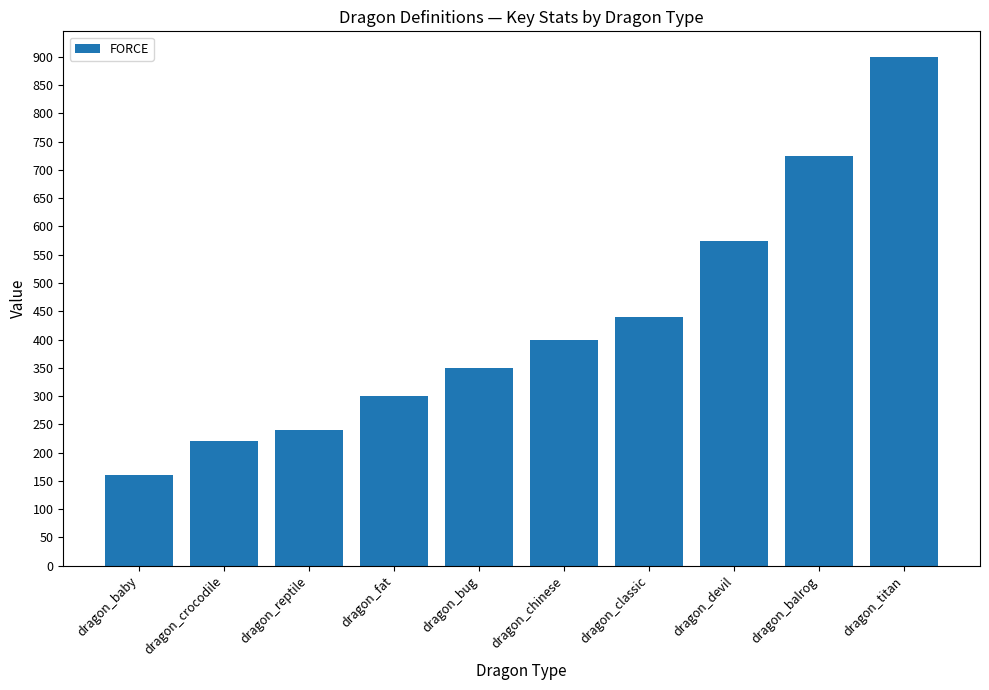

What is the smallest value displayed?

160